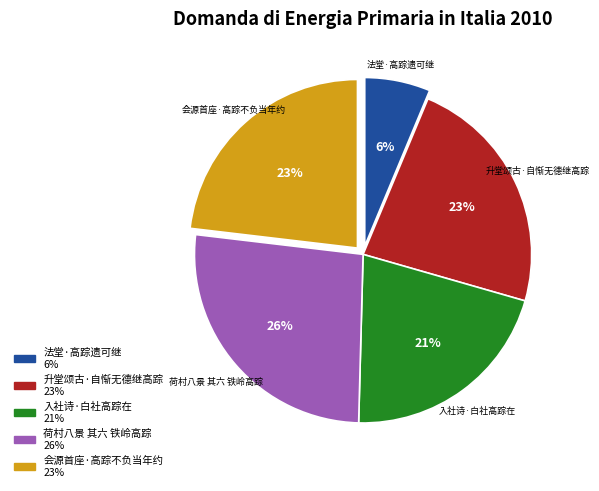

What percentage is the 荷村八景 其六 铁岭高踪 slice, to the nearest percent?

26%